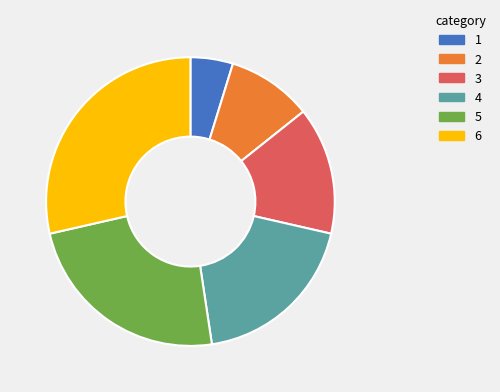

Is it true that 1 is 5% of the pie?

True